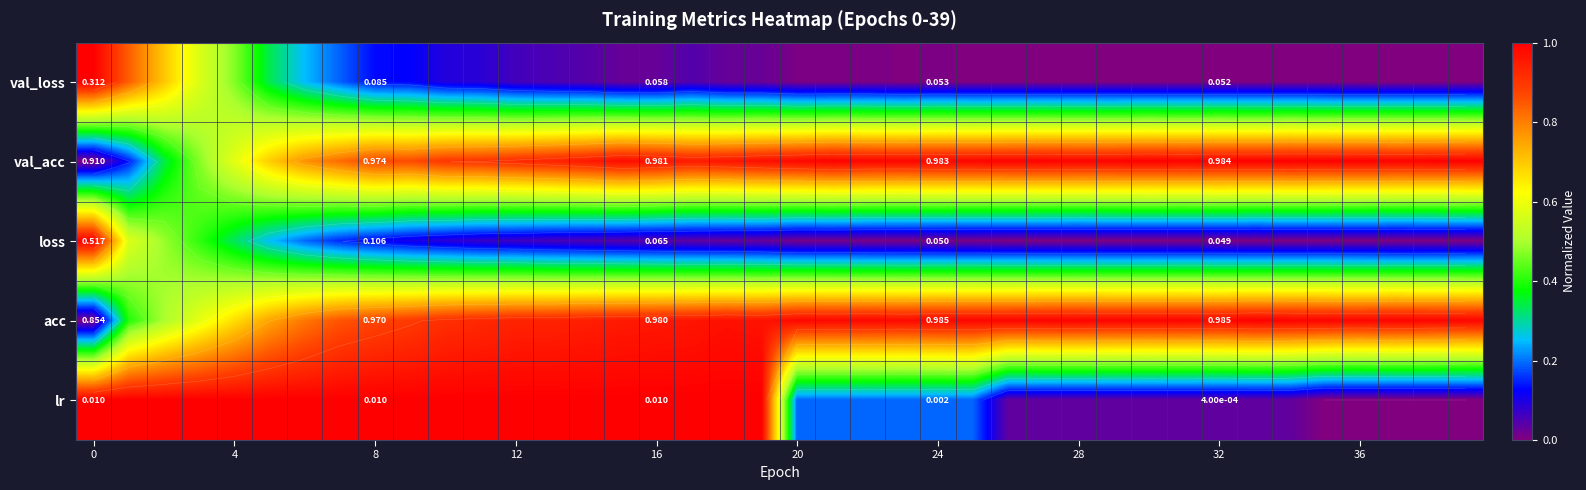

The value of loss at 0 is 1.0. True or false?

True